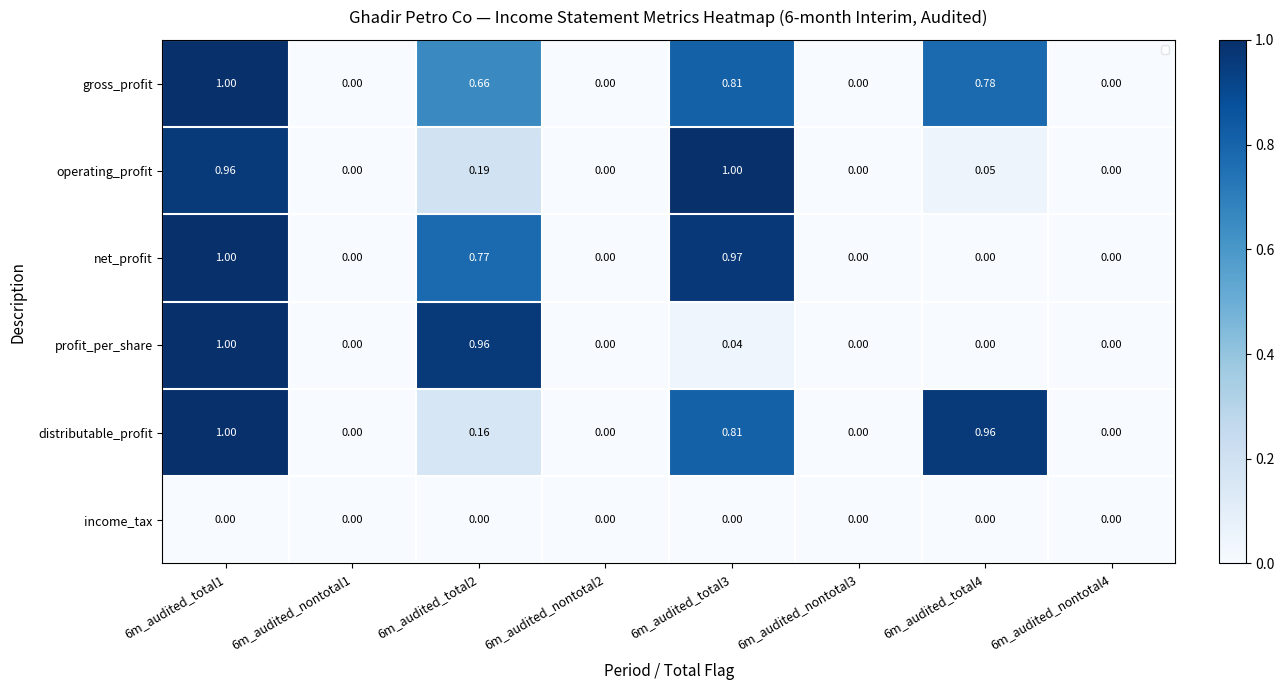

What is the greatest value displayed?

1.0